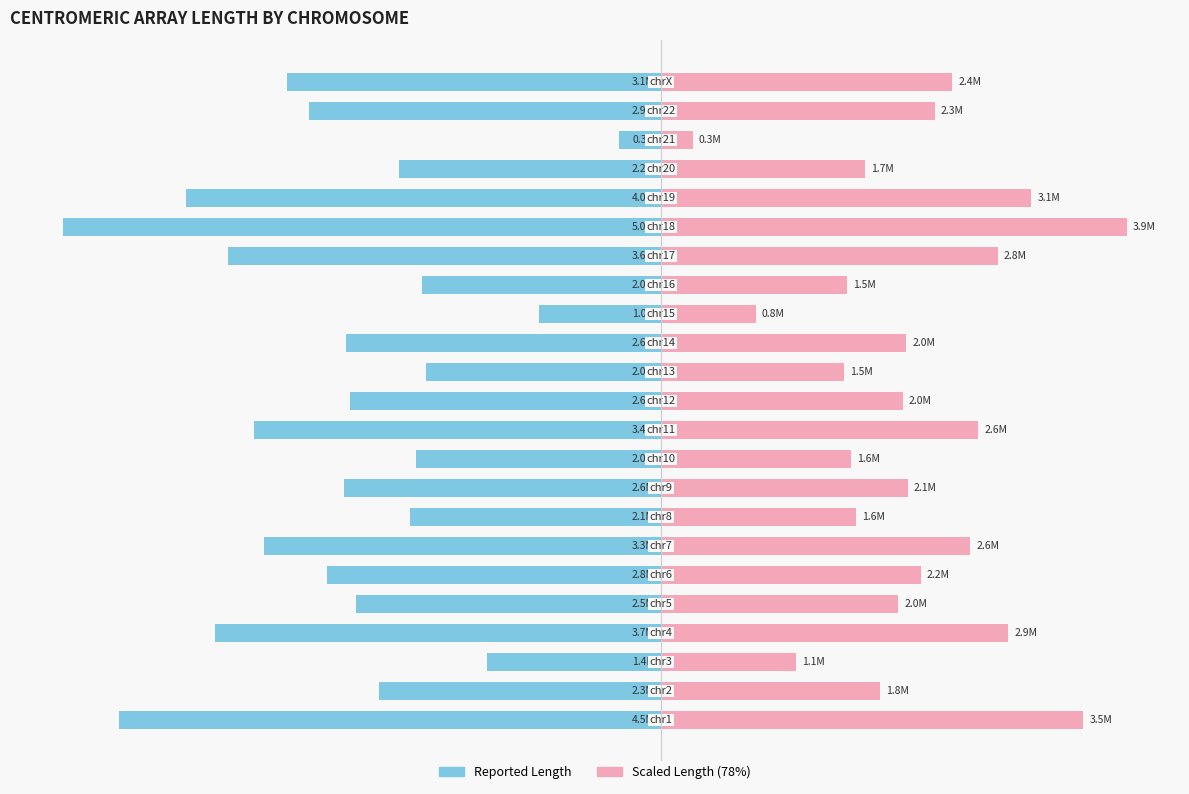

What is the maximum value for Length (left)?

-343352.0